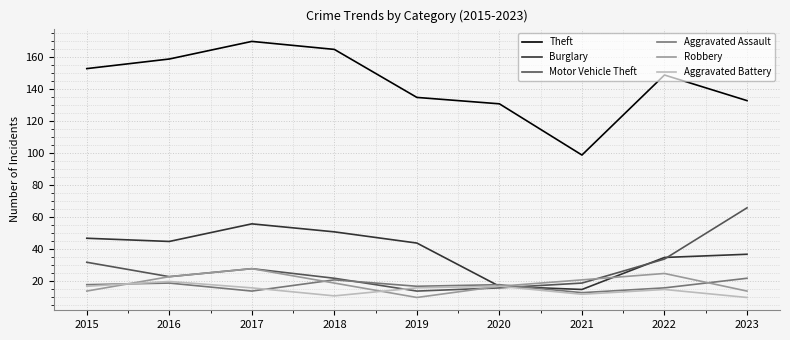

At which category does Theft reach its first local valley?

2021